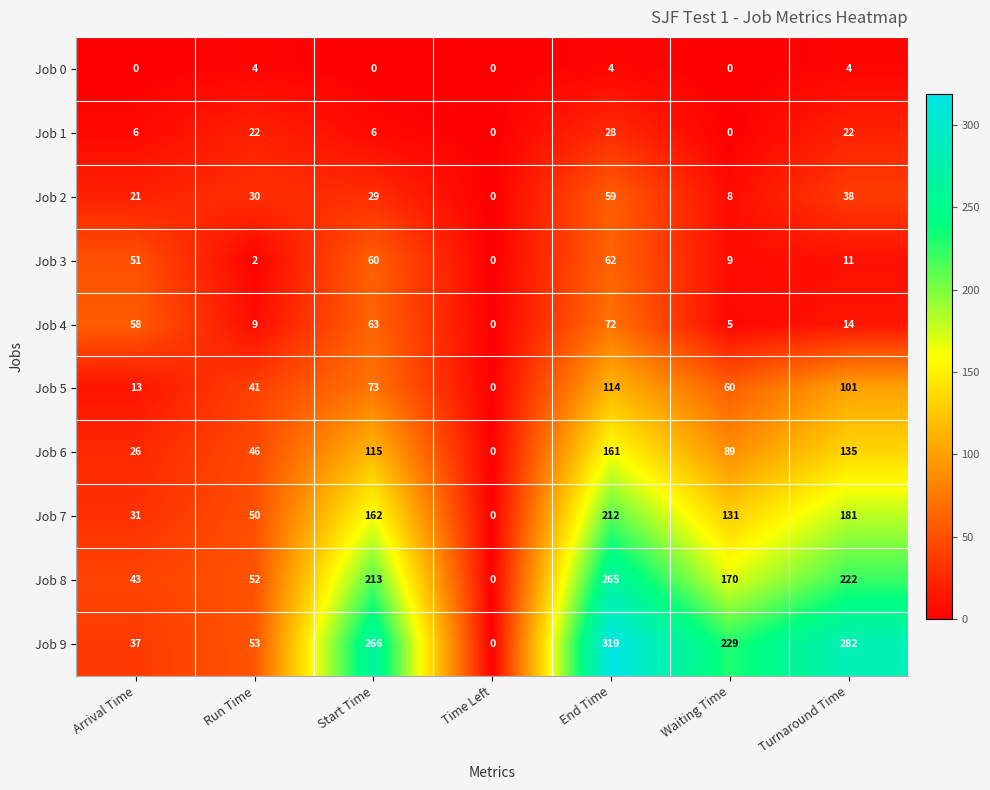

How many Job 1 values are between 0 and 22?

6